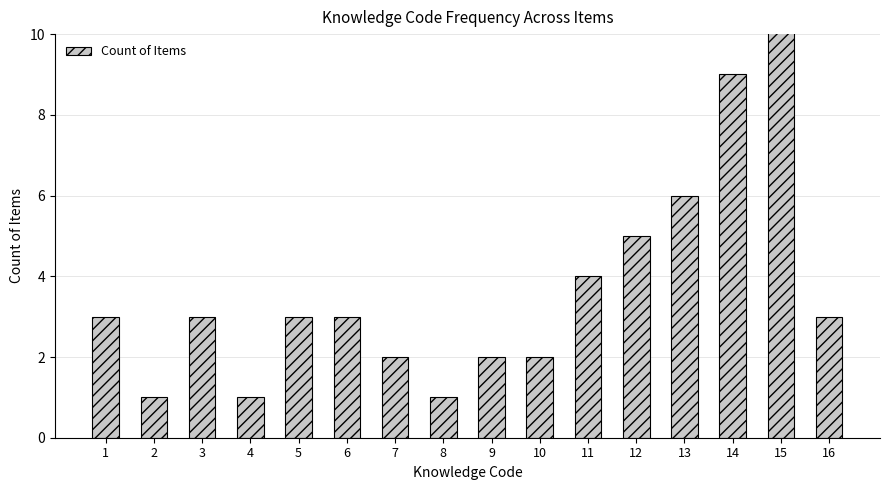

At which label does the data first exceed 3?

11